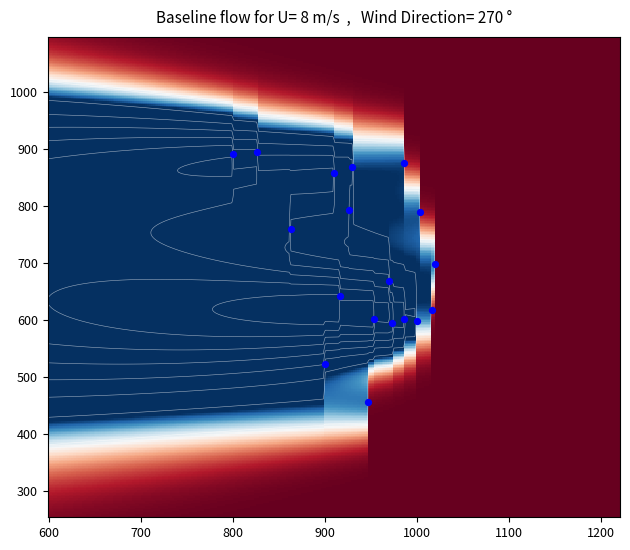

Reading right to left, extract all data points from this chart.

r0: 2.0	600.8	986.7
r1: 2.0	668.2	970.0
r2: 2.0	641.2	916.7
r3: 2.0	523.1	900.0
r4: 2.0	455.6	946.7
r5: 2.0	698.6	1020.0
r6: 2.0	789.8	1003.3
r7: 2.0	874.1	986.7
r8: 2.0	759.4	863.3
r9: 2.0	857.2	910.0
r10: 2.0	891.0	800.0
r11: 2.0	793.1	926.7
r12: 2.0	867.4	930.0
r13: 2.0	894.4	826.7
r14: 2.0	594.0	973.3
r15: 2.0	597.4	1000.0
r16: 2.0	600.8	953.3
r17: 2.0	617.6	1016.7